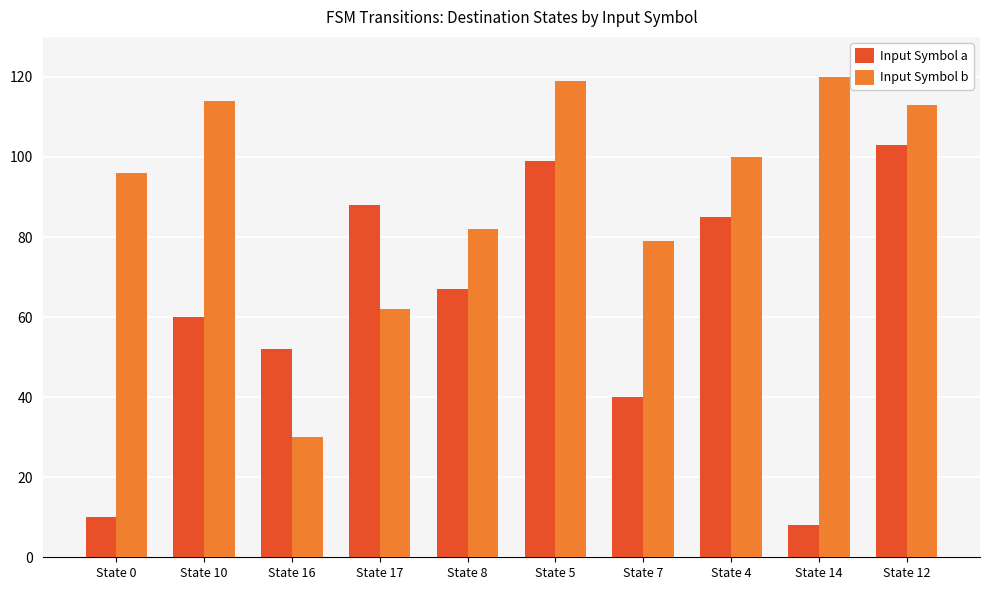

At which label does Input Symbol a reach its peak?

State 12